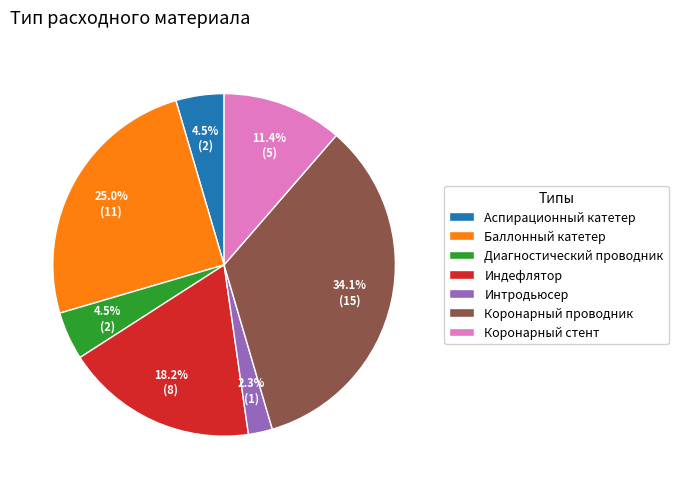

Between Индефлятор and Интродьюсер, which is larger?

Индефлятор